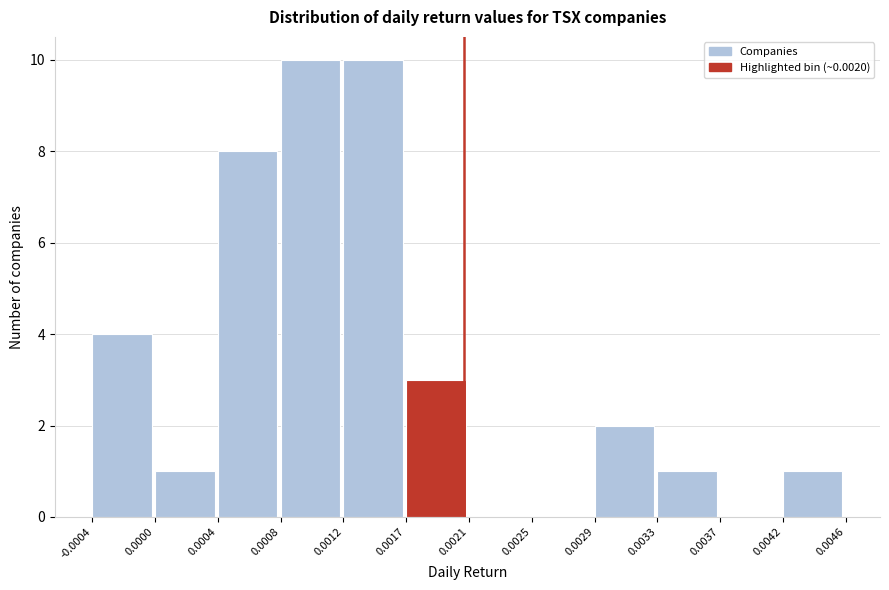

Reading left to right, transcribe this chart: for each bar, give the range it covers on the x-axis and its height. The values are not printed on the chart, so give them approximately, as read against the axis.

-0.0004 to 0.0000: 4
0.0000 to 0.0004: 1
0.0004 to 0.0008: 8
0.0008 to 0.0012: 10
0.0012 to 0.0017: 10
0.0017 to 0.0021: 3
0.0021 to 0.0025: 0
0.0025 to 0.0029: 0
0.0029 to 0.0033: 2
0.0033 to 0.0037: 1
0.0037 to 0.0042: 0
0.0042 to 0.0046: 1